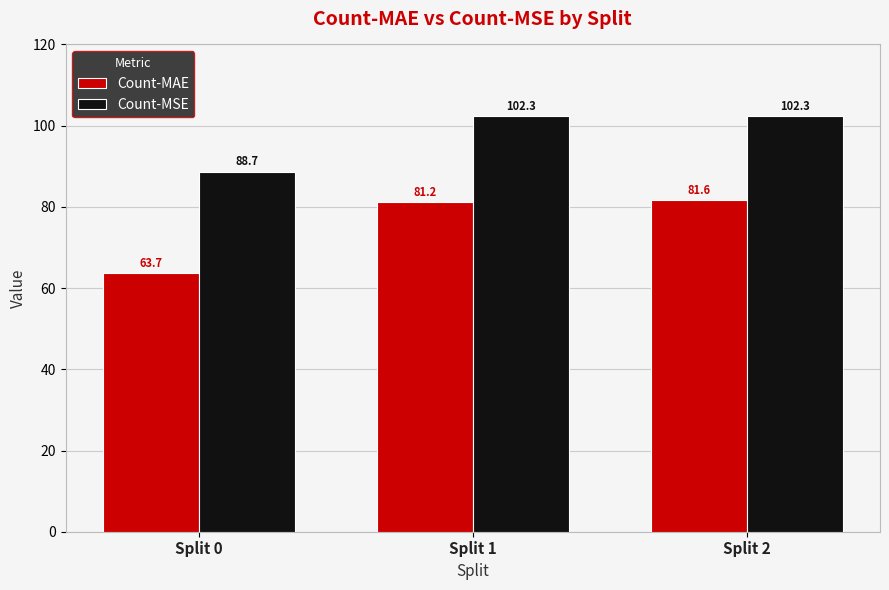

How many distinct data groups are displayed?

2